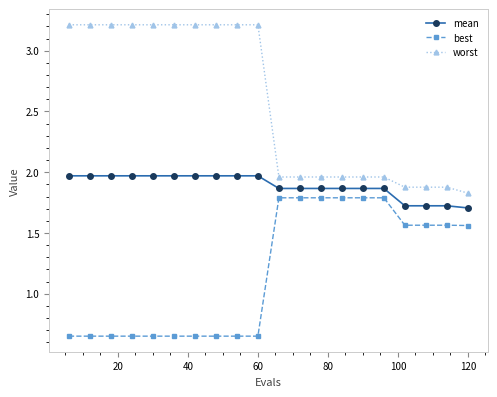

List the series in order of their peak value, lowest first.

best, mean, worst